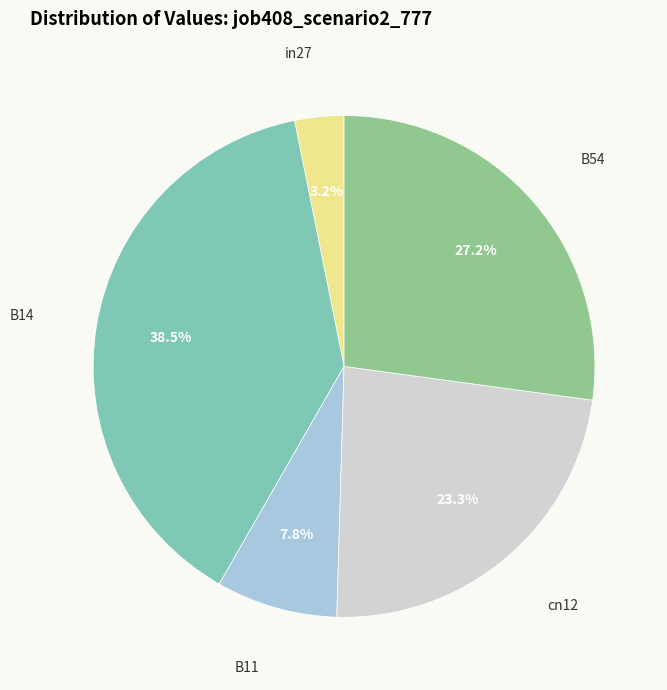

Is there a majority slice in this chart?

No